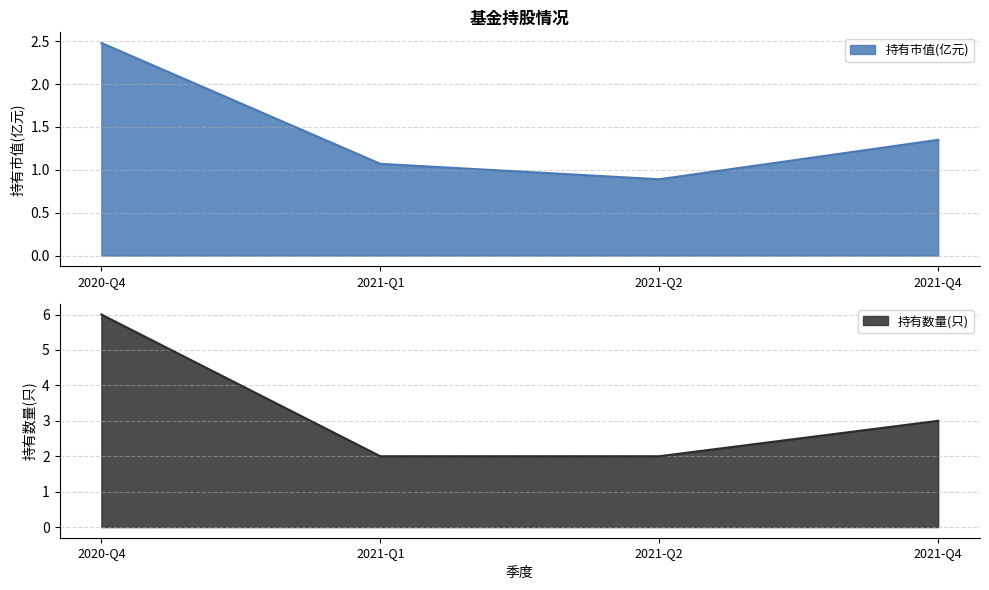

True or false: 持有数量(只) and 持有市值(亿元) intersect in this chart.

False